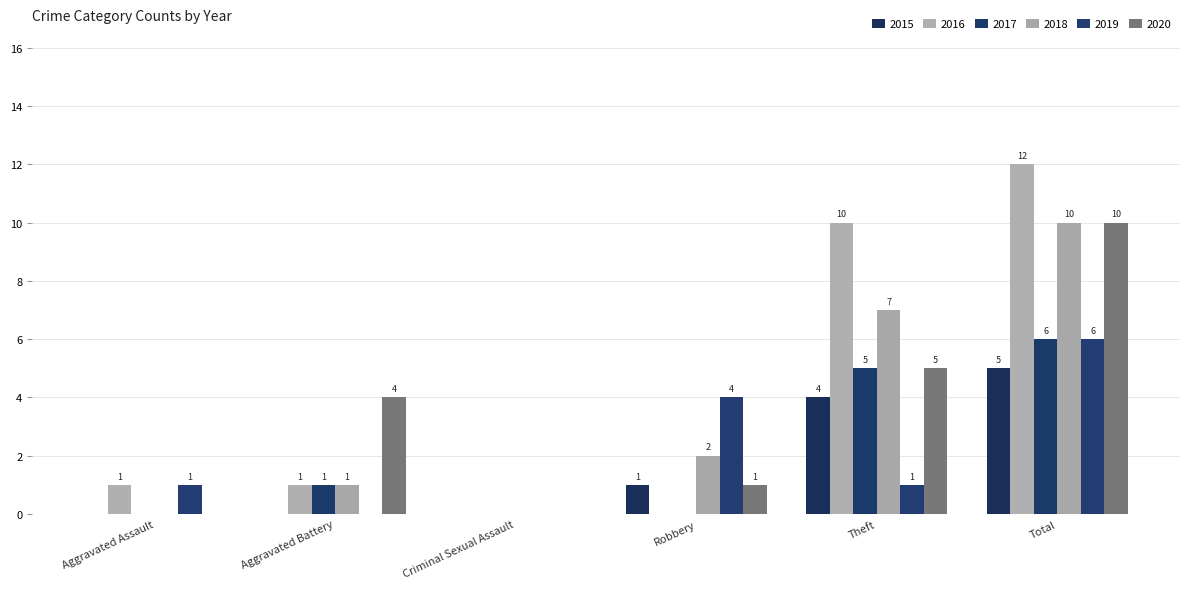

How many groups of bars are there?

6